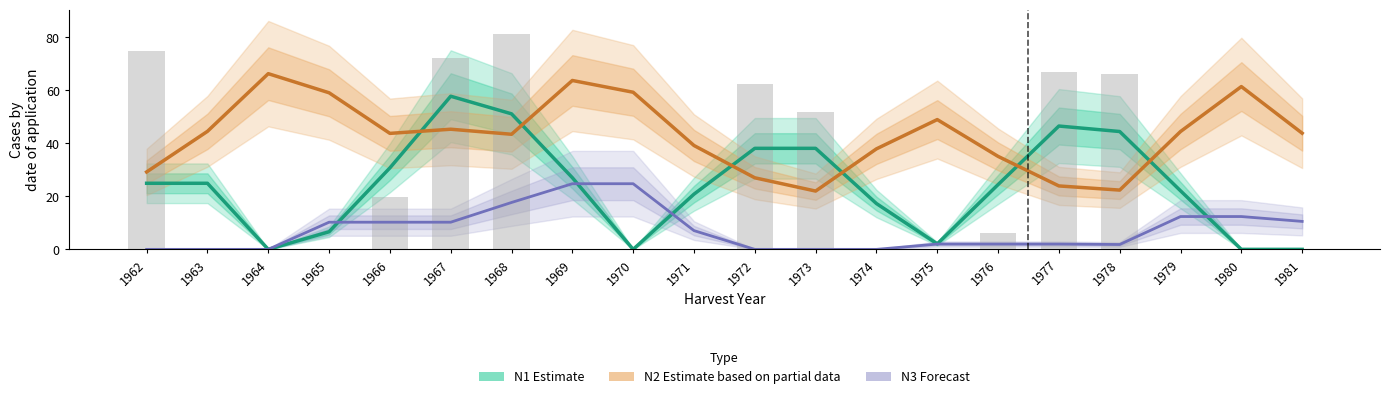

Rank the series at 1976 from lowest to highest value.

N3 (Forecast), N1 (Estimate), N2 (Estimate based on partial data)